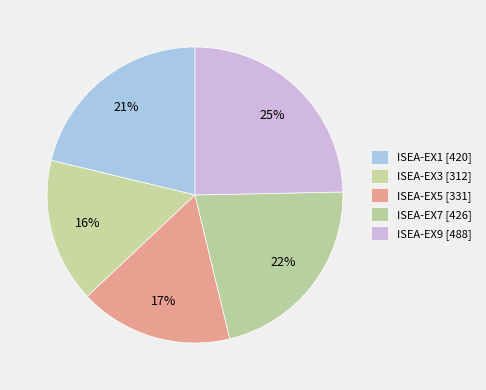

Do ISEA-EX1 and ISEA-EX3 together represent more than half of the pie?

No